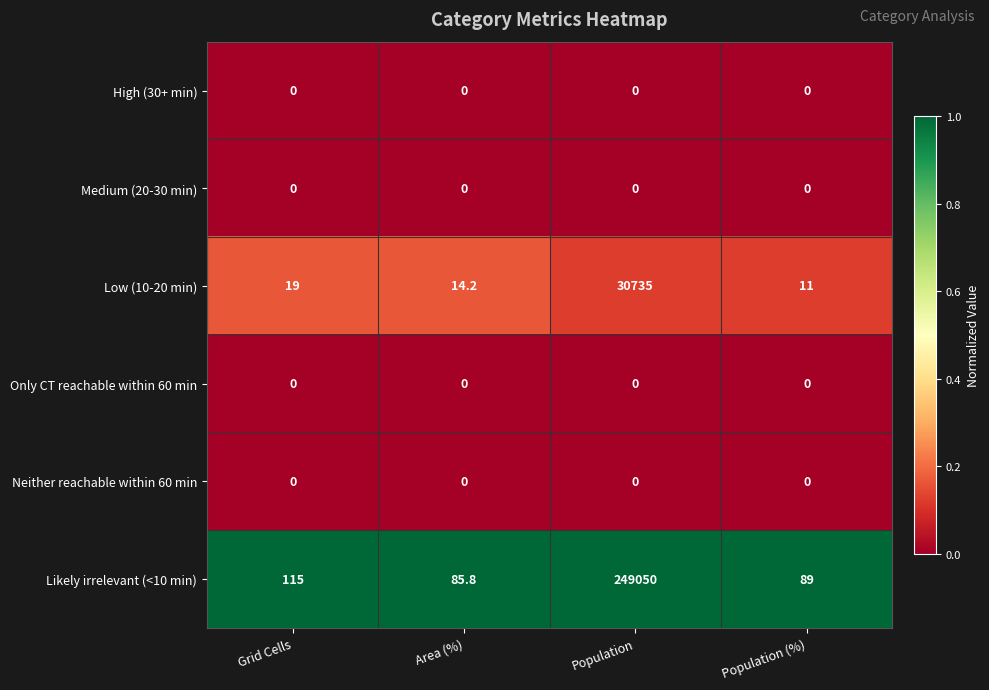

Rank the categories by Low (10-20 min) value from lowest to highest.

Population (%), Area (%), Grid Cells, Population